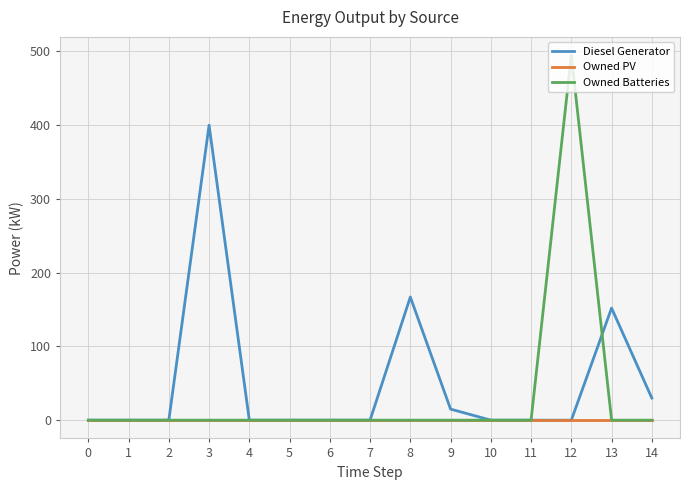

What are all the series names shown in the legend?

Diesel Generator, Owned PV, Owned Batteries